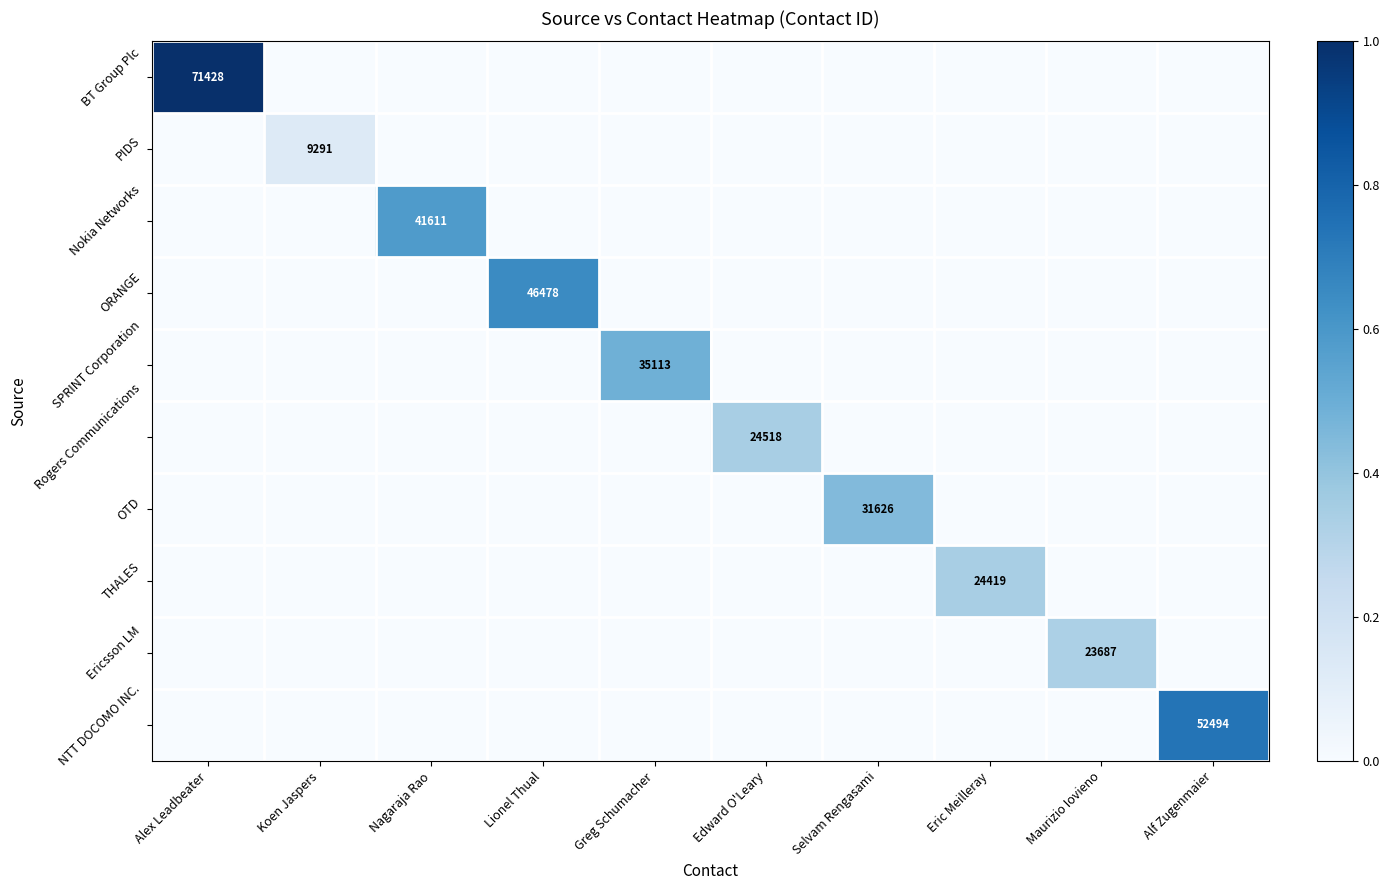

True or false: Ericsson LM has a value of 23687 at Maurizio Iovieno.

True